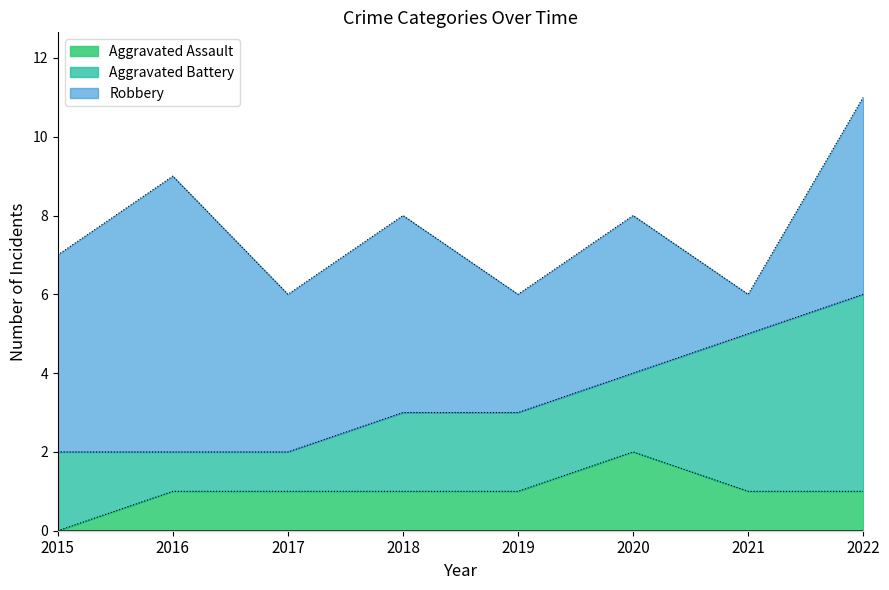

What is the sum of the Aggravated Battery values at 2019 and 2022?

7